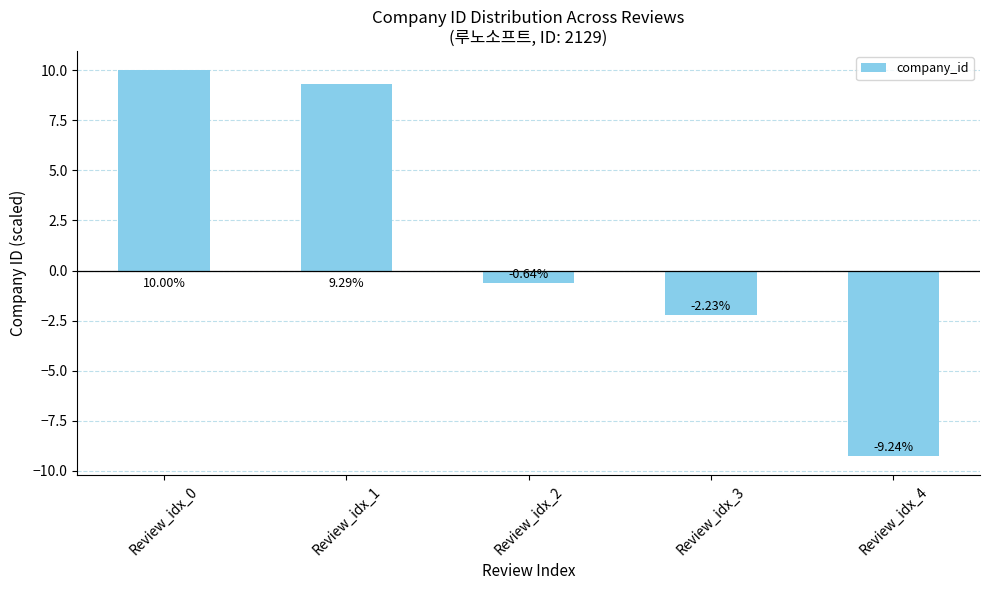

Rank the categories by value from lowest to highest.

Review_idx_4, Review_idx_3, Review_idx_2, Review_idx_1, Review_idx_0